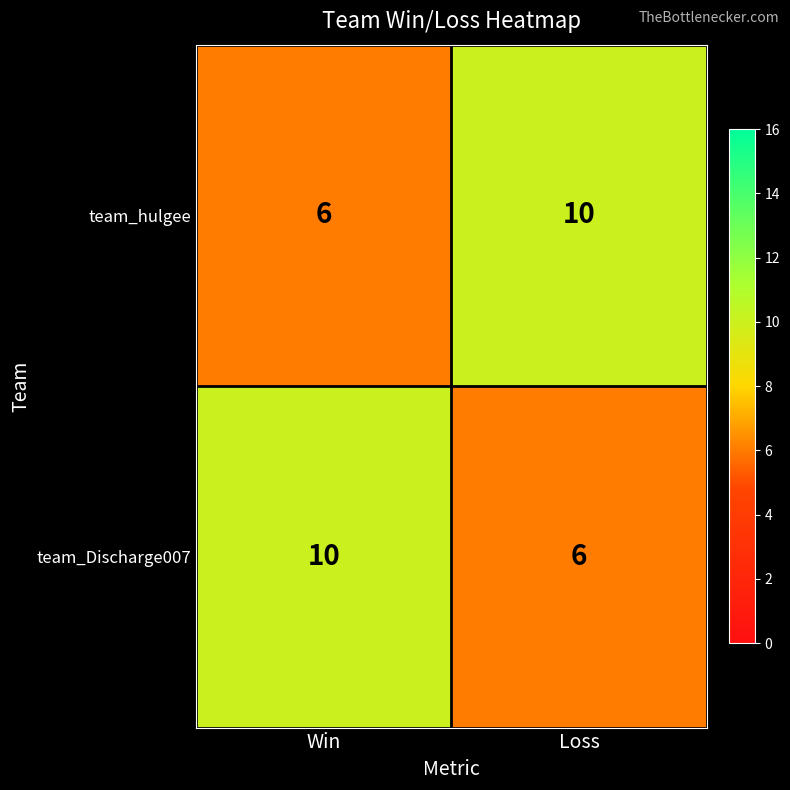

Rank the categories by team_hulgee value from lowest to highest.

Win, Loss